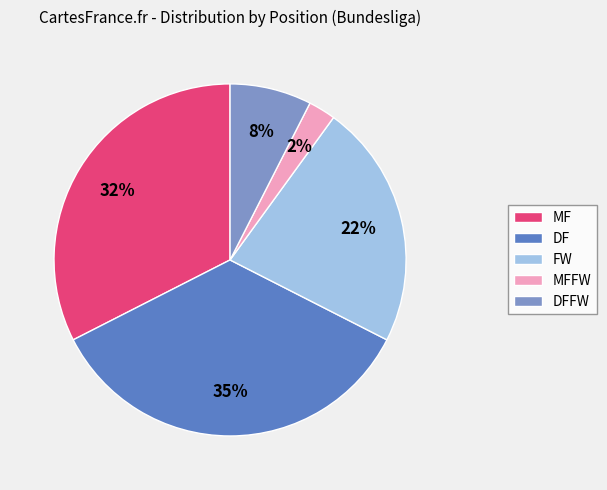

How many slices are in this pie chart?

5